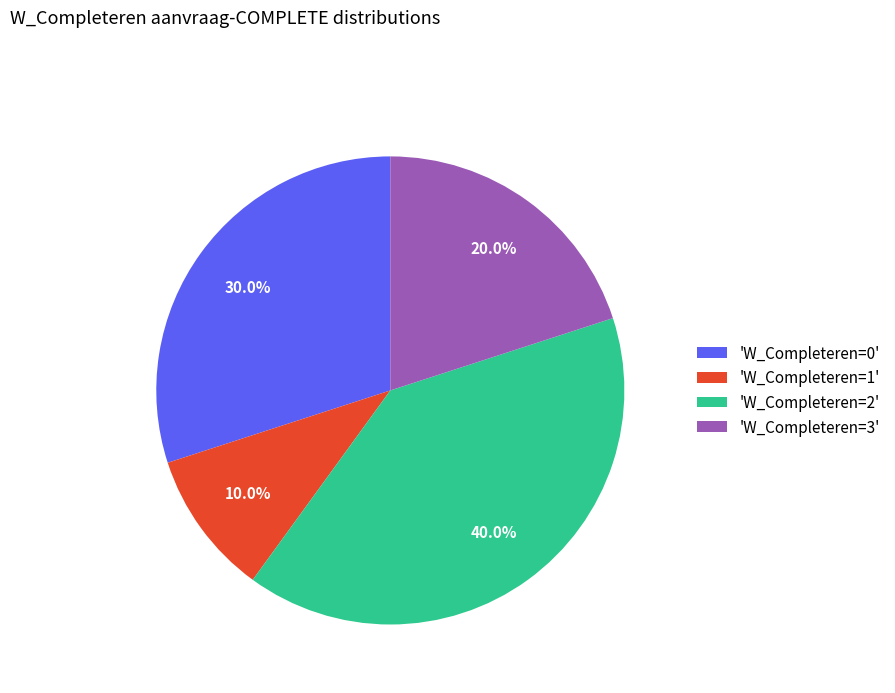

Does 'W_Completeren=3' represent more than half of the total?

No